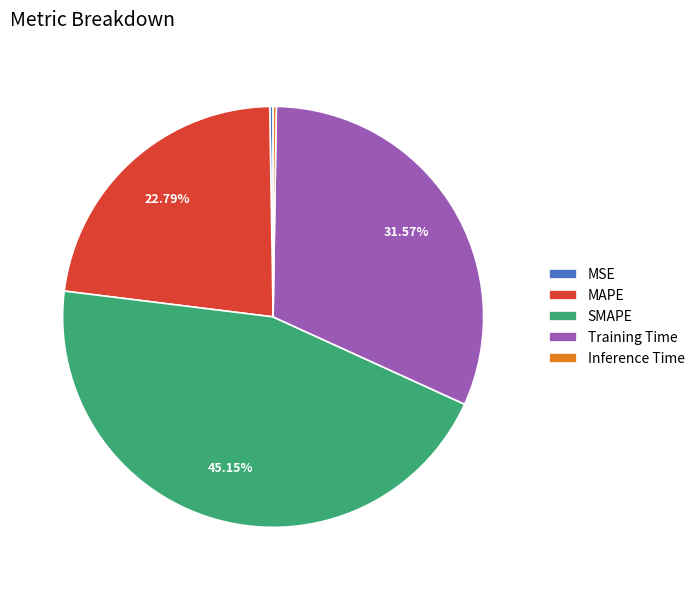

Which has a higher value, MAPE or SMAPE?

SMAPE